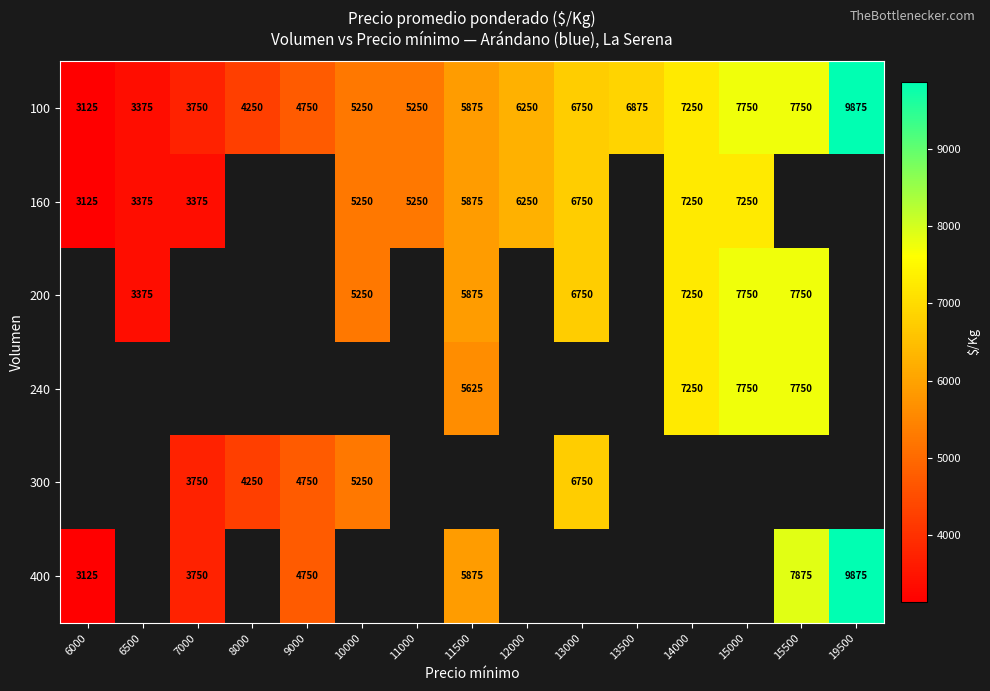

What is the difference between the maximum and minimum values in the 100 series?

6750